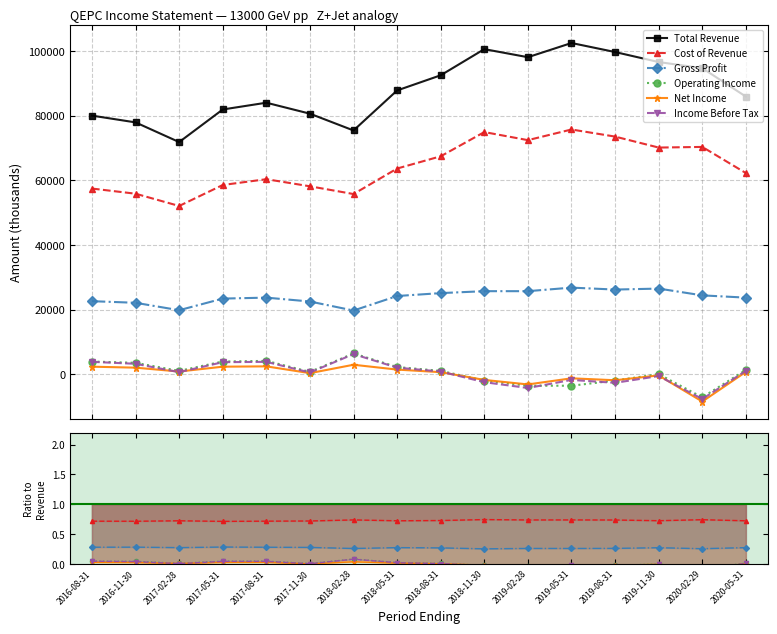

Is the value of Gross Profit at 2016-08-31 greater than the value of Income Before Tax at 2019-05-31?

Yes